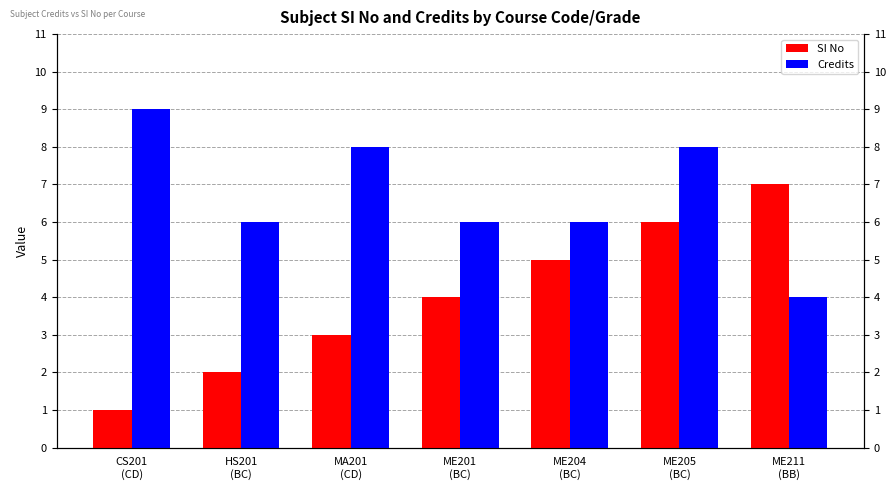

Reading right to left, what are all the values shown in this chart?

SI No: ME211
(BB)=7	ME205
(BC)=6	ME204
(BC)=5	ME201
(BC)=4	MA201
(CD)=3	HS201
(BC)=2	CS201
(CD)=1
Credits: ME211
(BB)=4	ME205
(BC)=8	ME204
(BC)=6	ME201
(BC)=6	MA201
(CD)=8	HS201
(BC)=6	CS201
(CD)=9